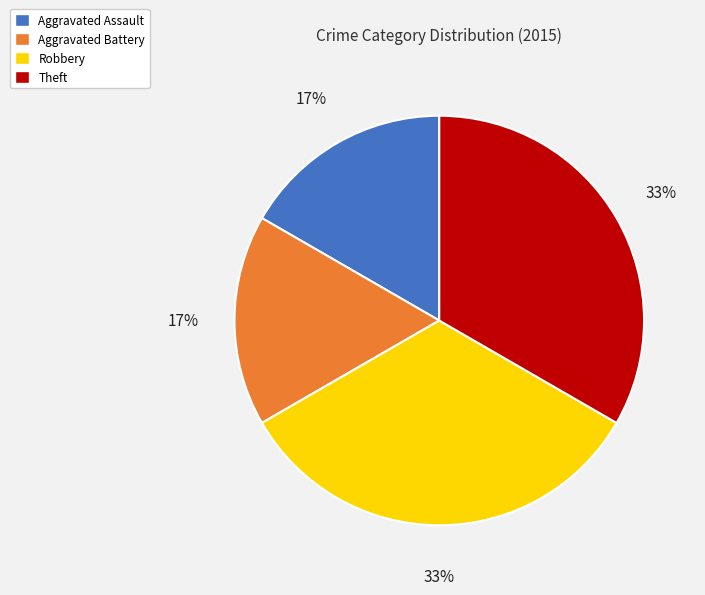

Count the number of slices in the pie.

4